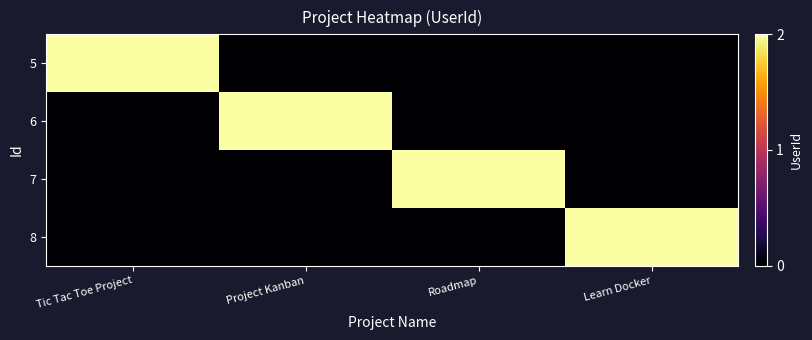

Count the number of data series in this chart.

4